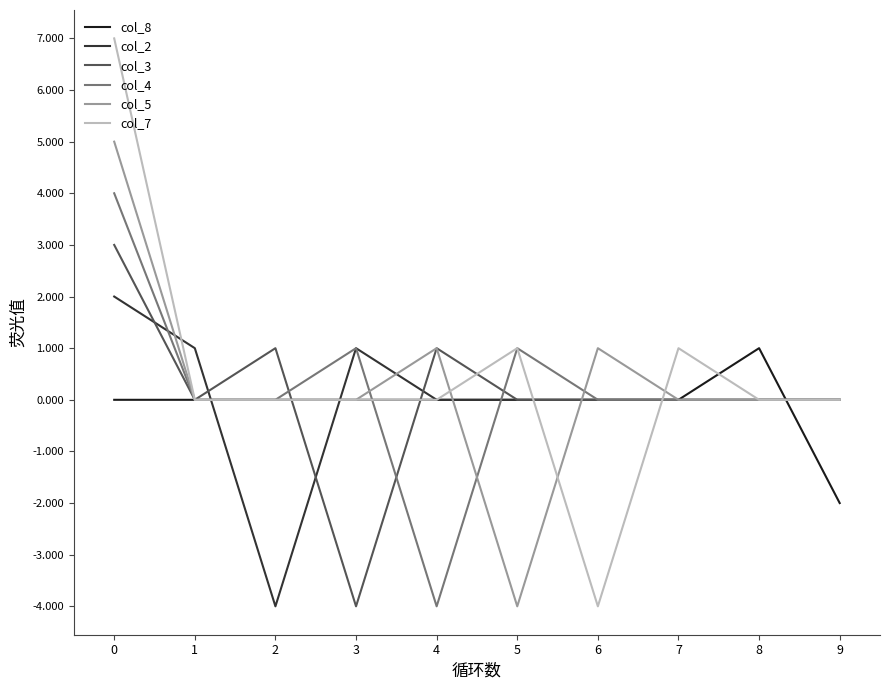

What is the spread (max minus min) of values at 6?

5